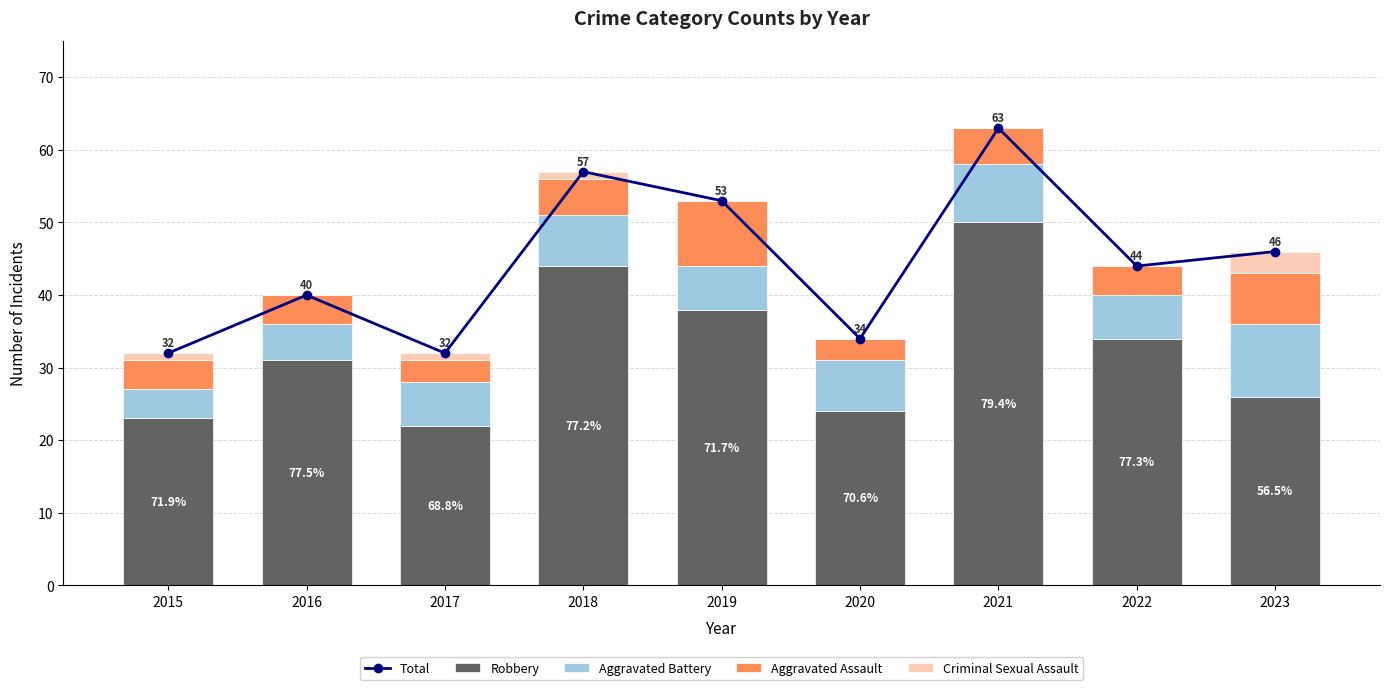

Reading left to right, list all the values displayed in this chart.

Total: 2015=32	2016=40	2017=32	2018=57	2019=53	2020=34	2021=63	2022=44	2023=46
Robbery: 2015=23	2016=31	2017=22	2018=44	2019=38	2020=24	2021=50	2022=34	2023=26
Aggravated Battery: 2015=4	2016=5	2017=6	2018=7	2019=6	2020=7	2021=8	2022=6	2023=10
Aggravated Assault: 2015=4	2016=4	2017=3	2018=5	2019=9	2020=3	2021=5	2022=4	2023=7
Criminal Sexual Assault: 2015=1	2016=0	2017=1	2018=1	2019=0	2020=0	2021=0	2022=0	2023=3